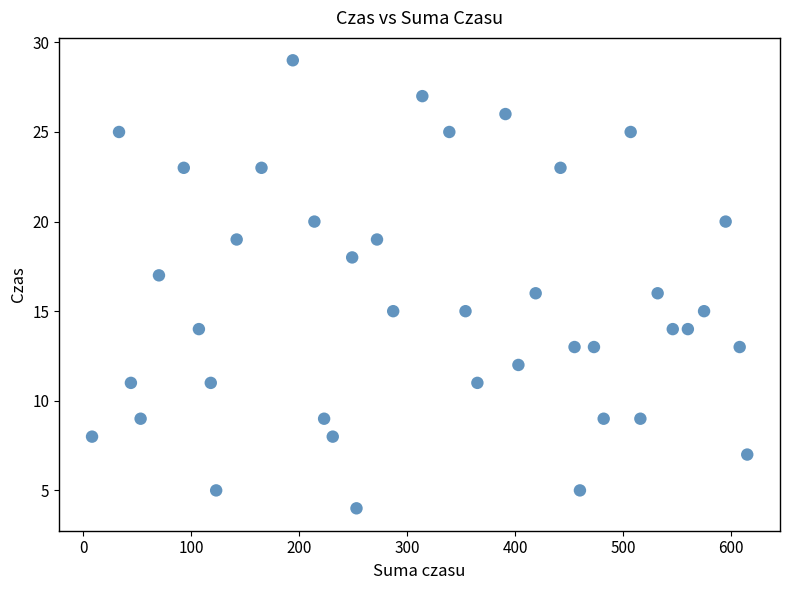

What is the range of Y values (max minus min)?

25